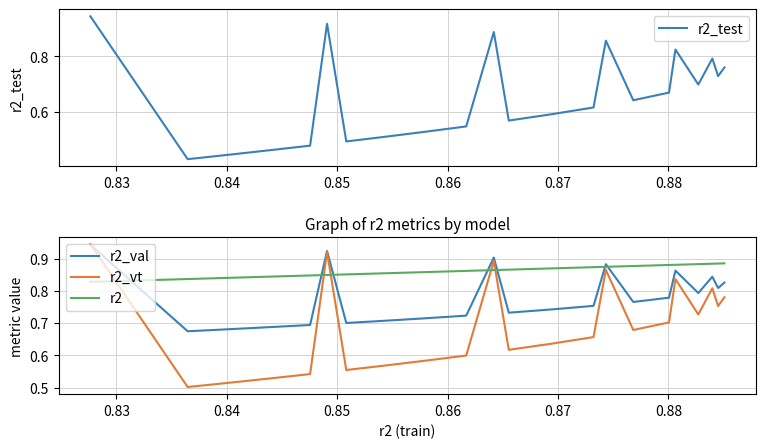

Which series ends up on top after the final intersection of r2_val and r2?

r2